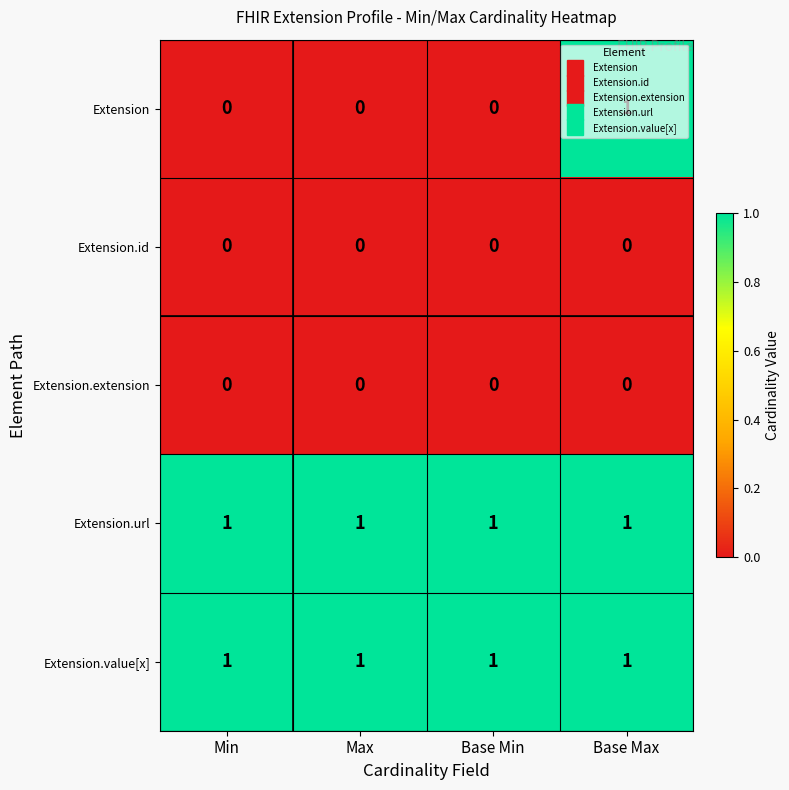

Between Base Min and Base Max, which series saw the biggest shift?

Extension